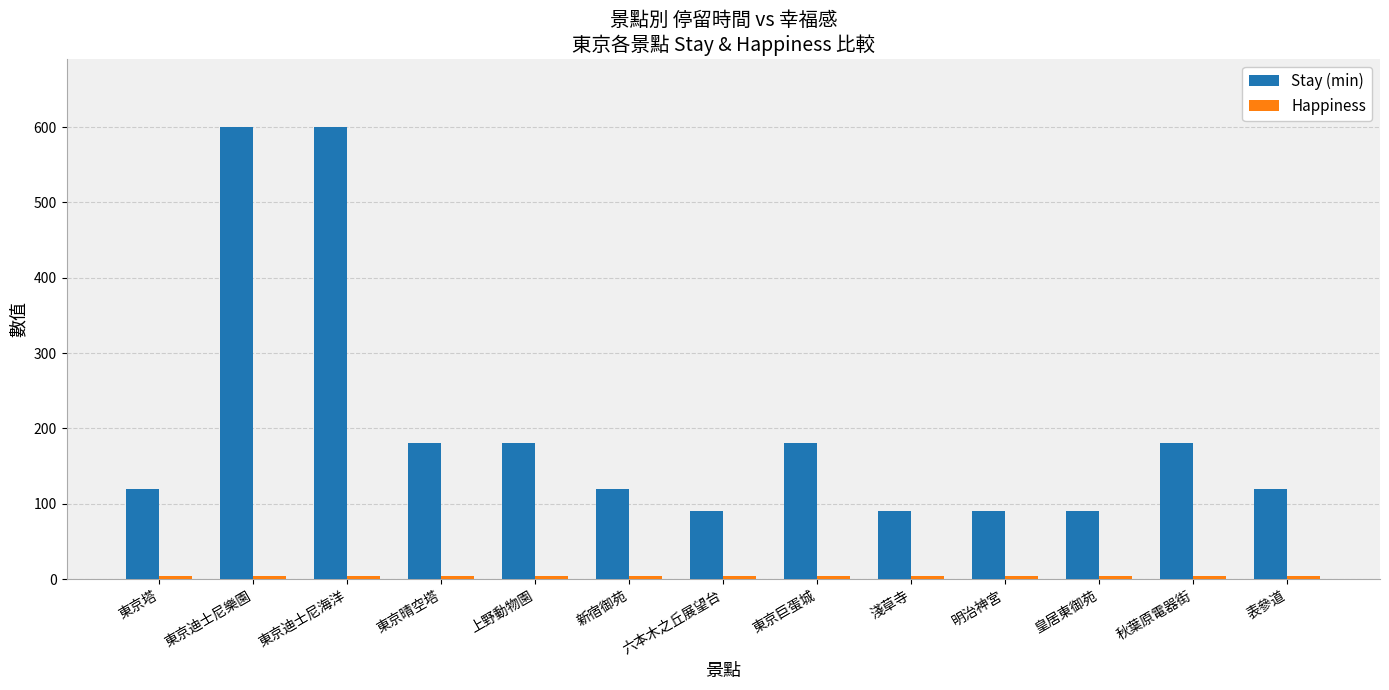

What is the highest value of the Stay (min) series?

600.0